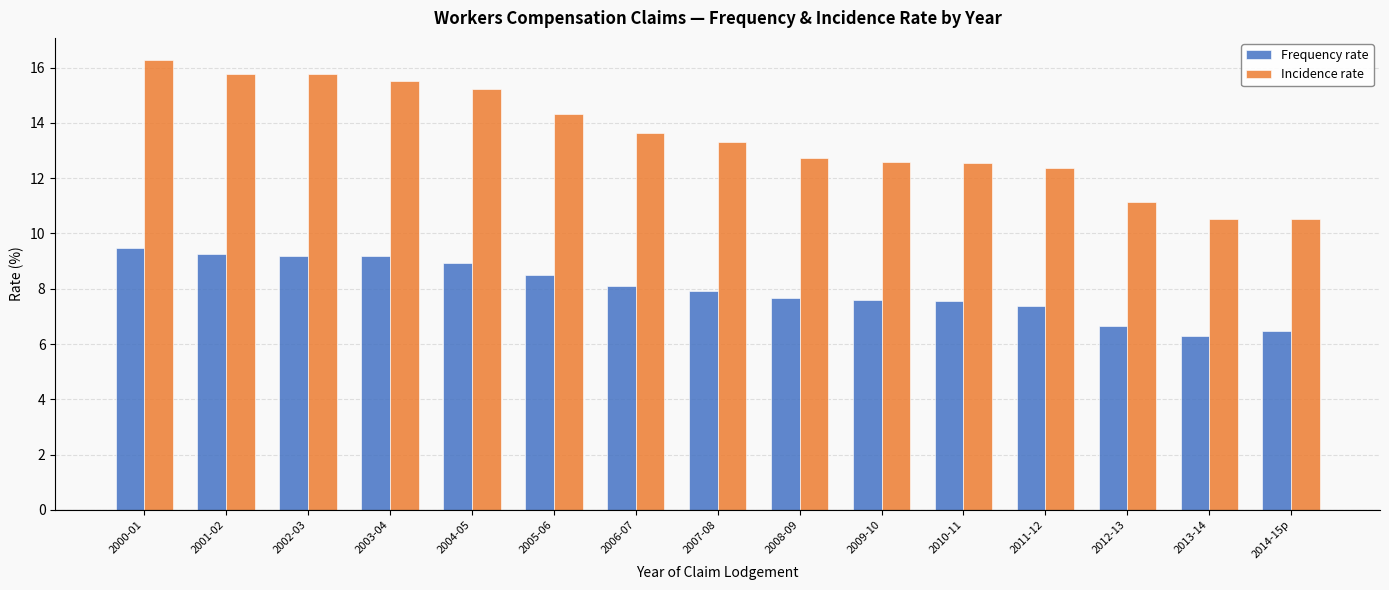

What is the label of the 10th bar from the right?

2005-06